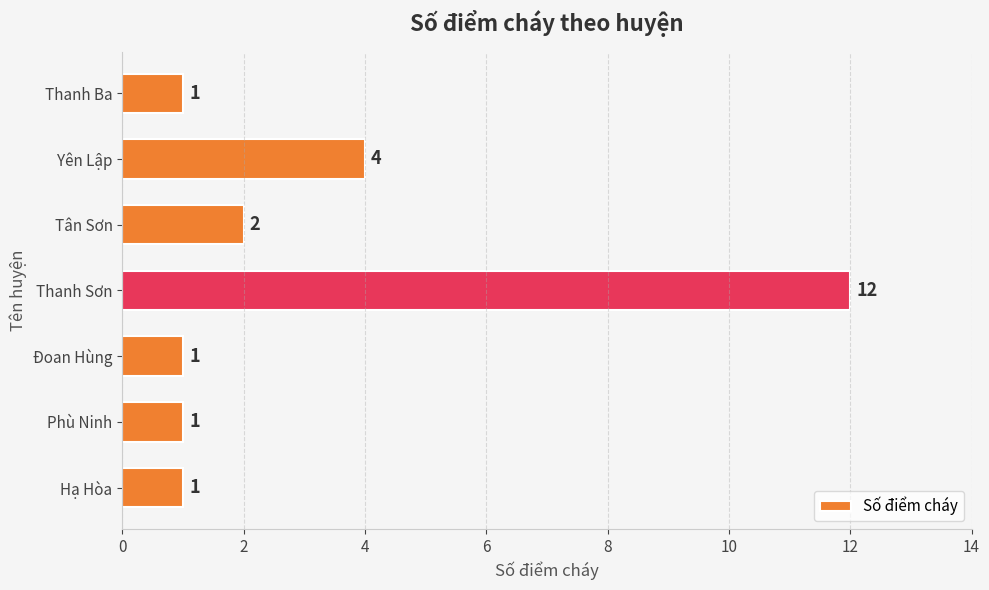

What is the difference between the maximum and second lowest values?

11